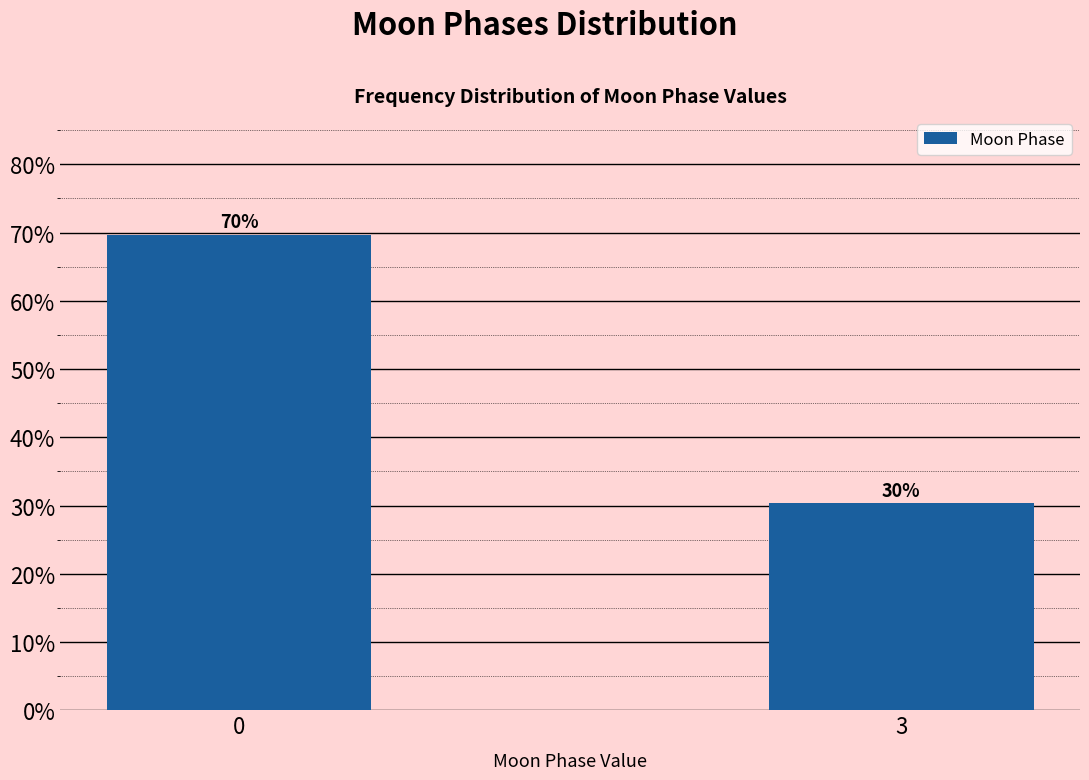

The value at 3 is 30.3. True or false?

True